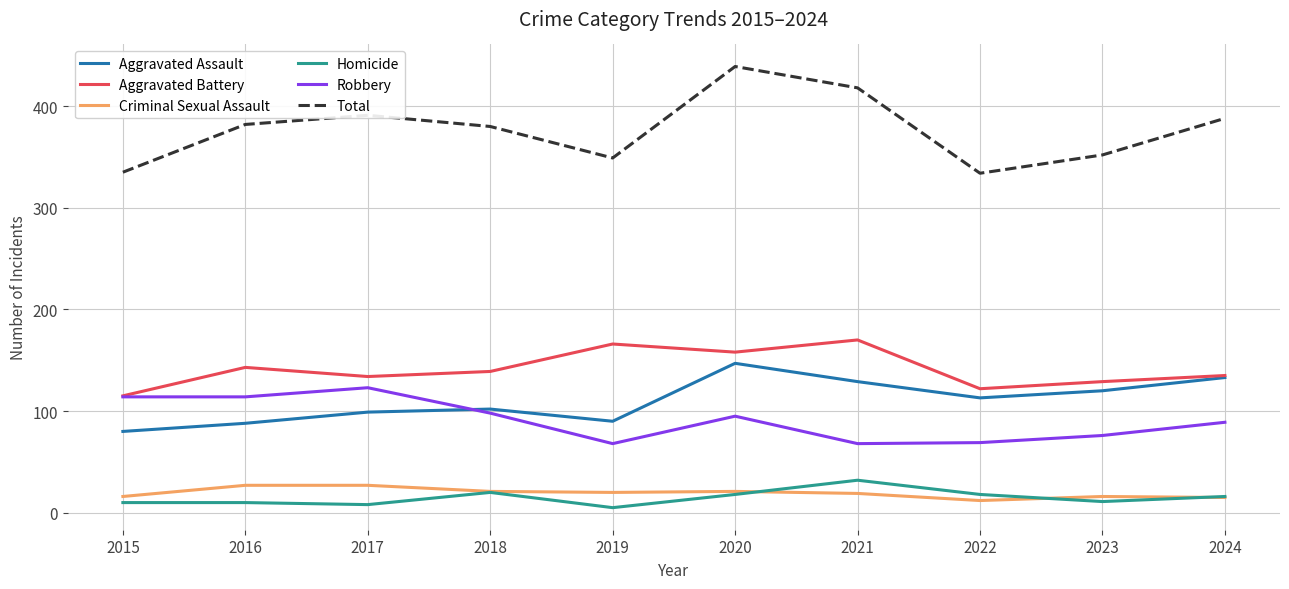

Rank the series at 2023 from highest to lowest value.

Total, Aggravated Battery, Aggravated Assault, Robbery, Criminal Sexual Assault, Homicide